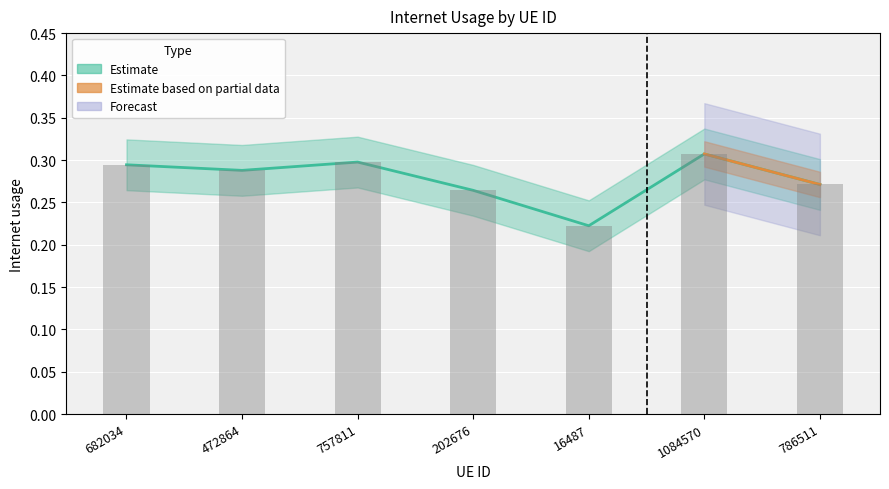

Reading left to right, what are all the values shown in this chart?

682034=0.3	472864=0.3	757811=0.3	202676=0.3	16487=0.2	1084570=0.3	786511=0.3